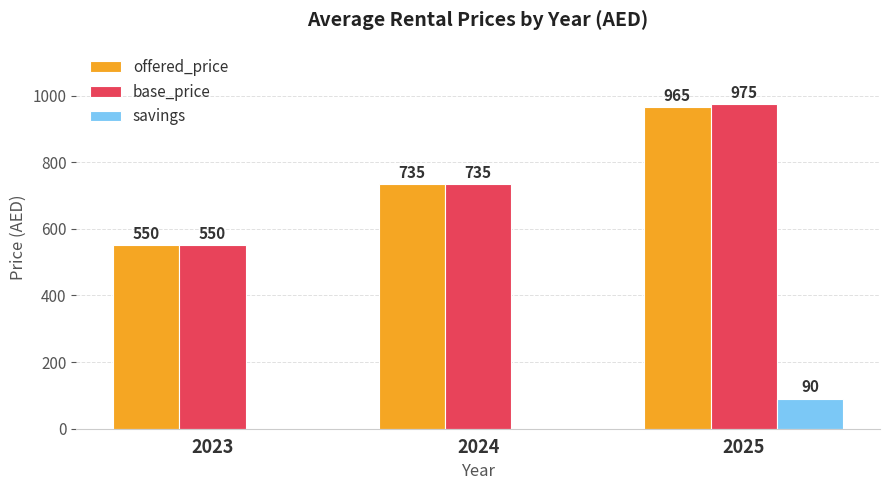

Which series has the largest total across all categories?

base_price